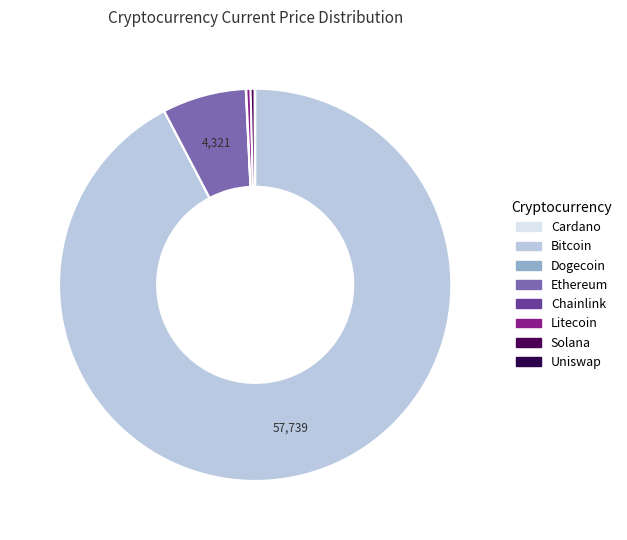

Count the number of slices in the pie.

8